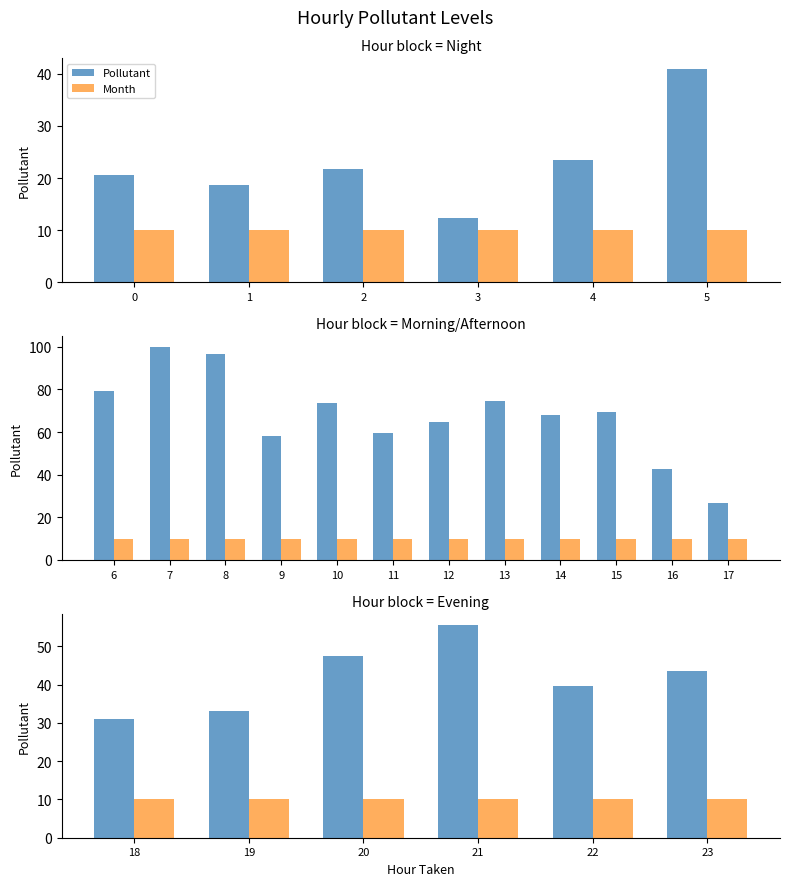

How many distinct data groups are displayed?

2